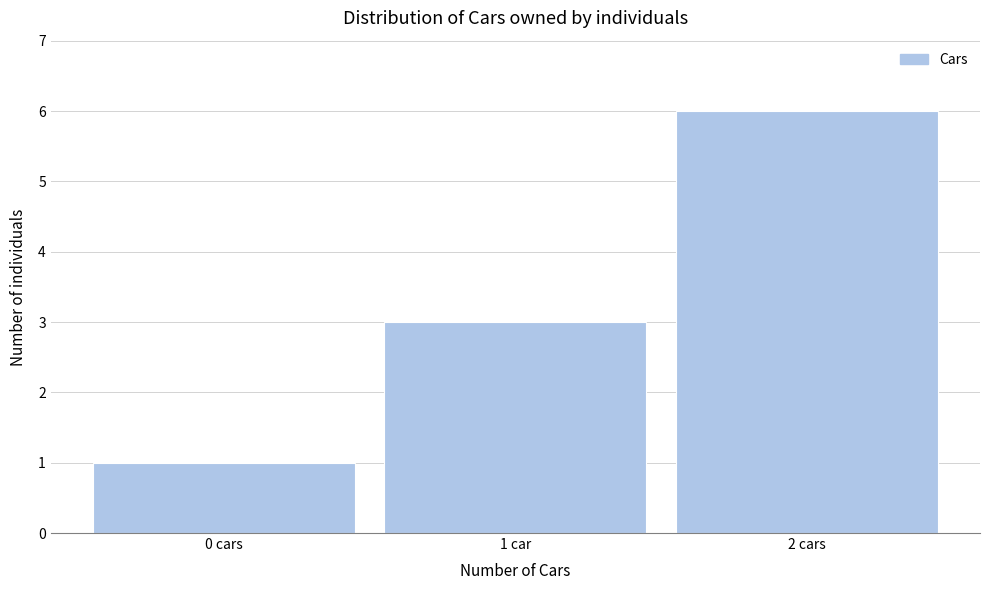

Reading right to left, what are all the values shown in this chart?

6	3	1